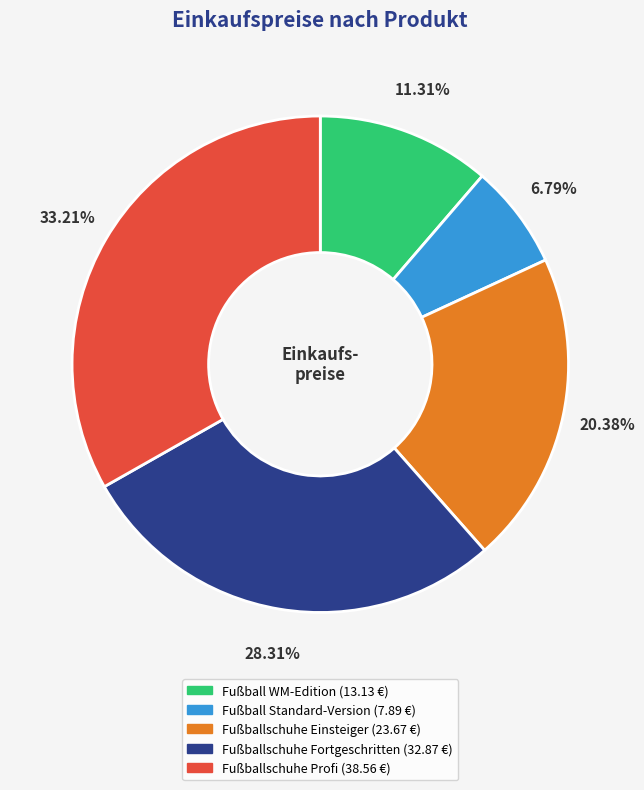

To the nearest percent, what portion does Fußball Standard-Version represent?

7%